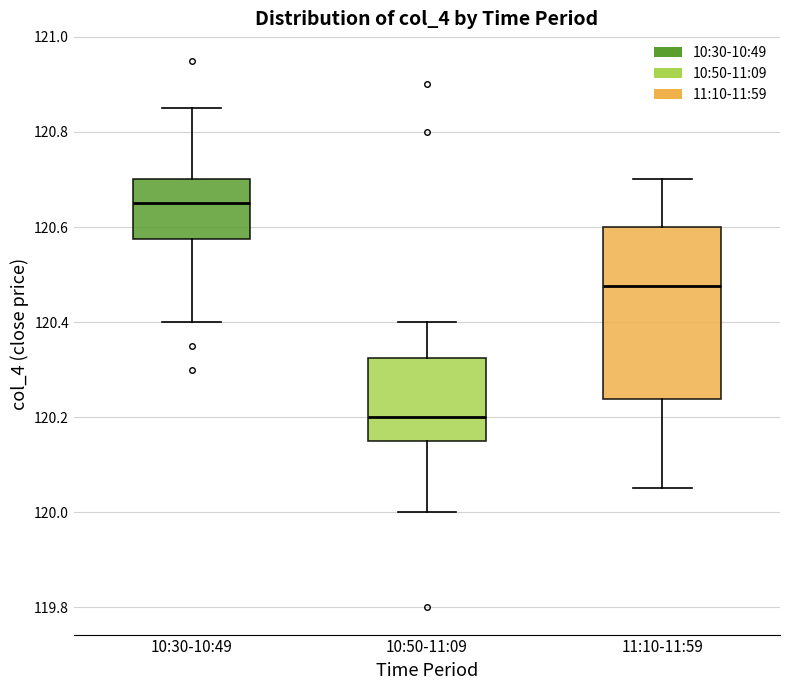

Where does the median line of the box for 10:50-11:09 sit on the y-axis? The values are not printed on the chart, so give them approximately, as read against the axis.

120.20